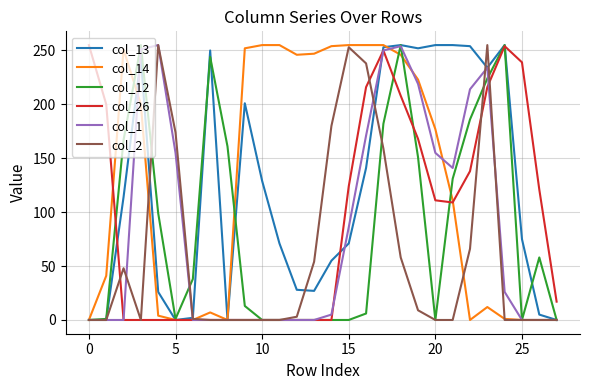

At which category does col_14 reach its first local valley?

8